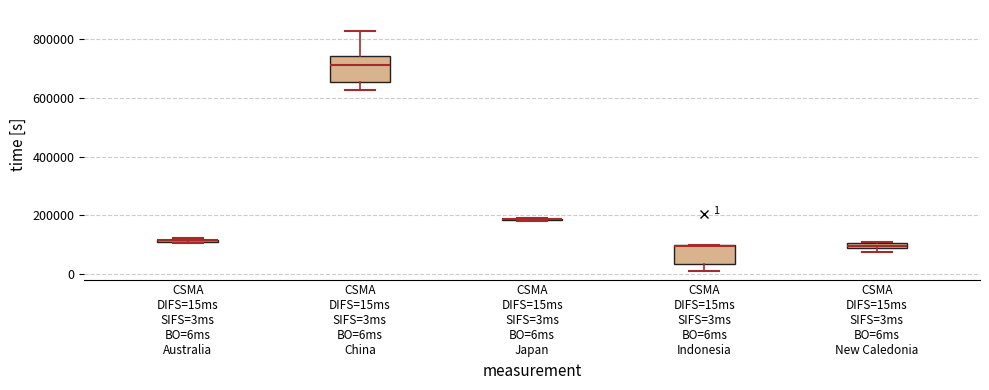

Which box is the tallest, from its lower edge to its upper edge?

CSMA DIFS=15ms SIFS=3ms BO=6ms China